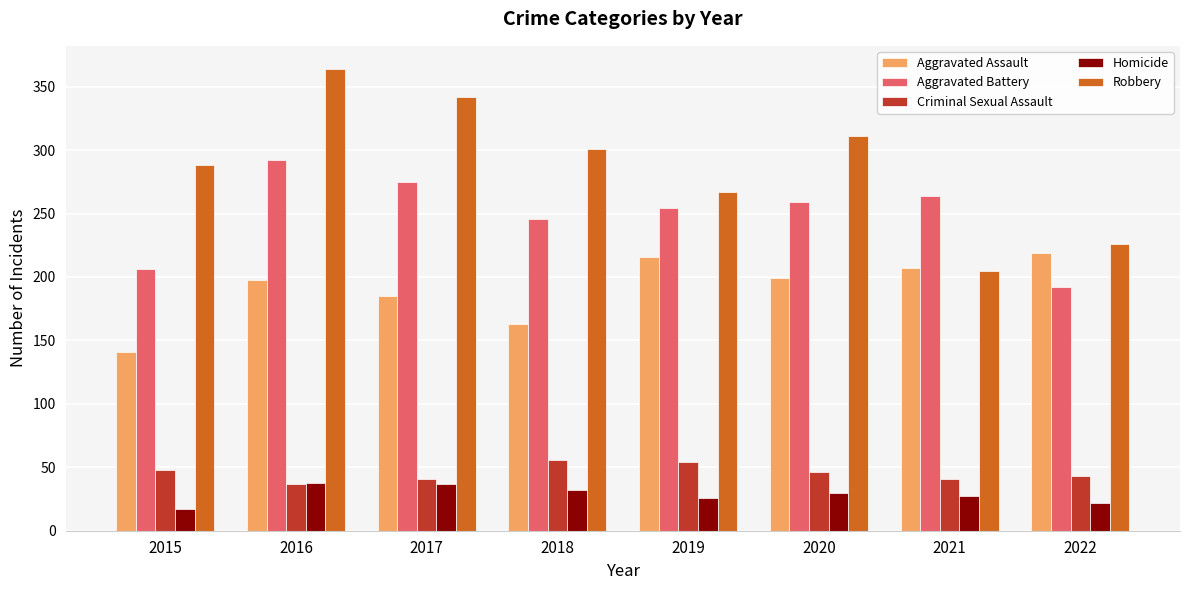

Which series changed the most between 2016 and 2018?

Robbery